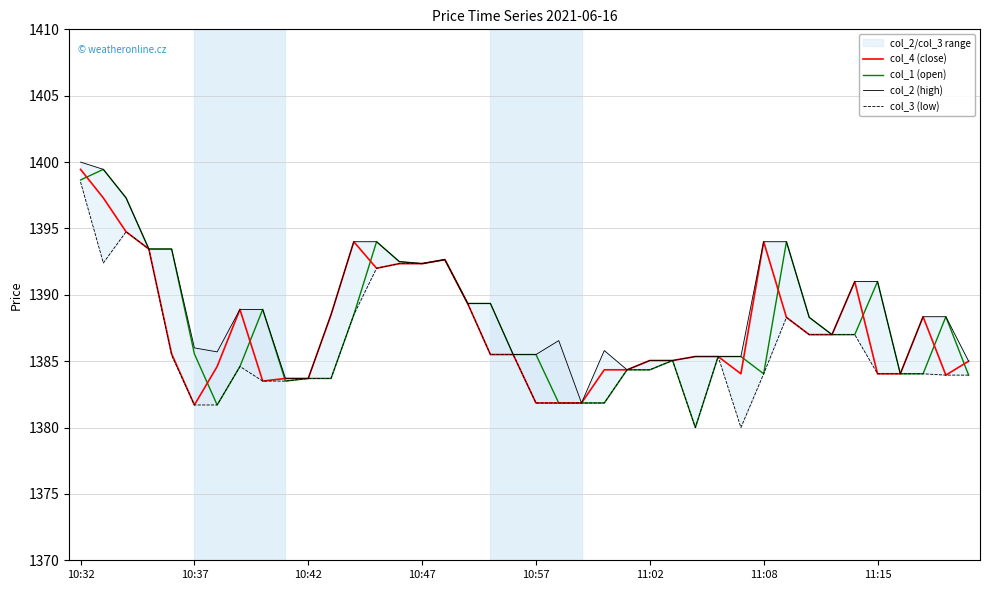

Where is col_1 (open) nearest to the value 1389?

8